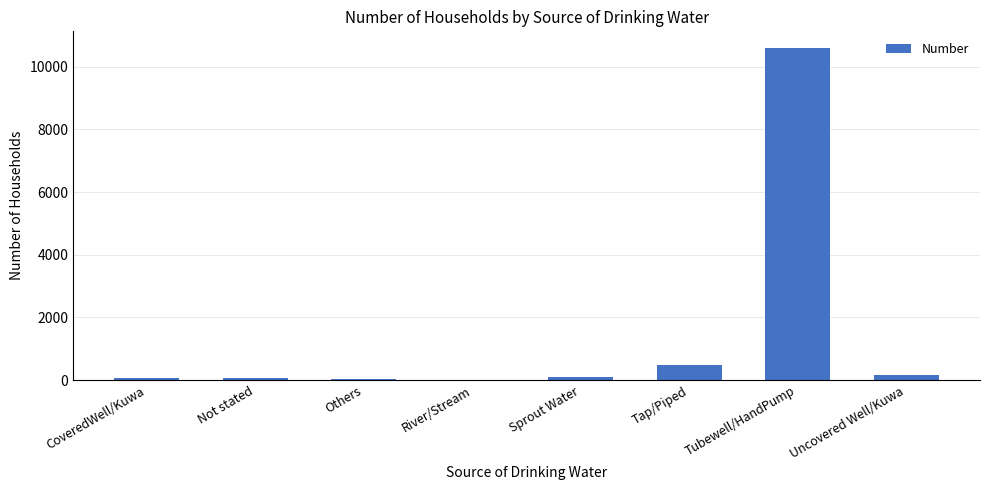

Which has a higher value, Uncovered Well/Kuwa or Tap/Piped?

Tap/Piped